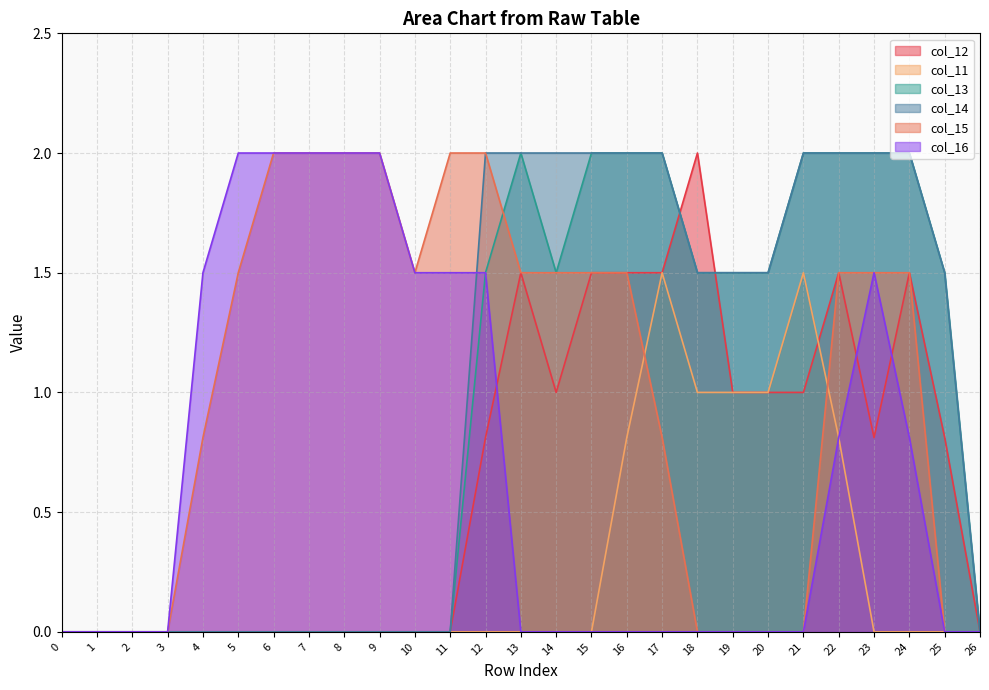

Which has a higher value, 24 or 6?

24